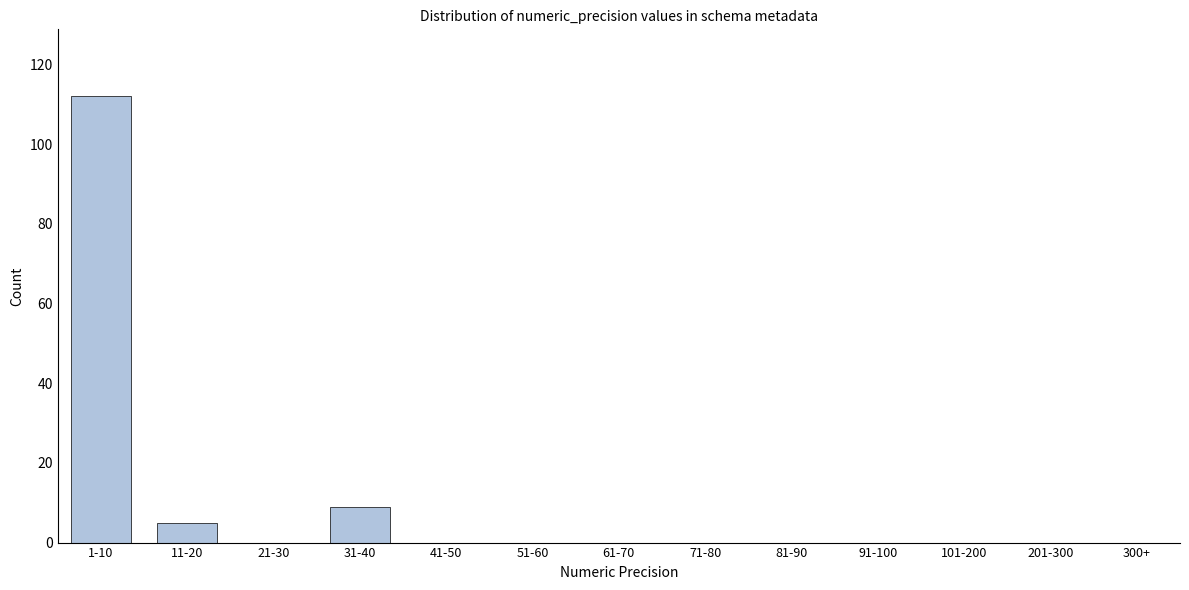

Reading right to left, what are all the values shown in this chart?

300+=0	201-300=0	101-200=0	91-100=0	81-90=0	71-80=0	61-70=0	51-60=0	41-50=0	31-40=9	21-30=0	11-20=5	1-10=112